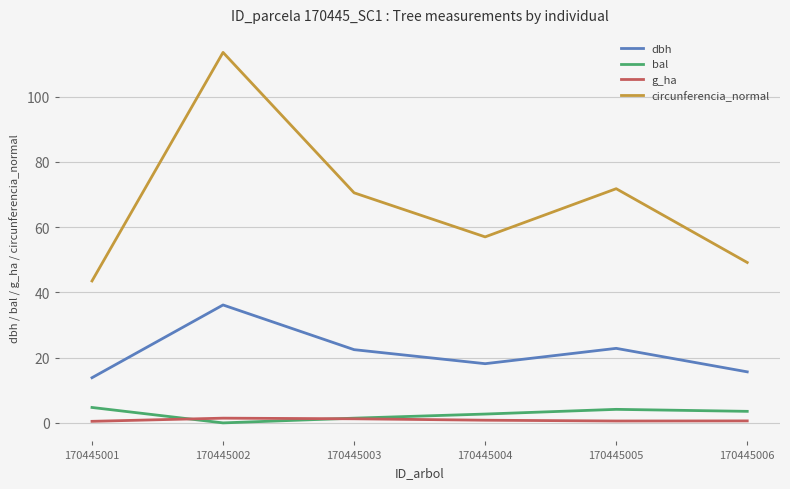

After their last crossing, which series has the higher values: bal or g_ha?

bal